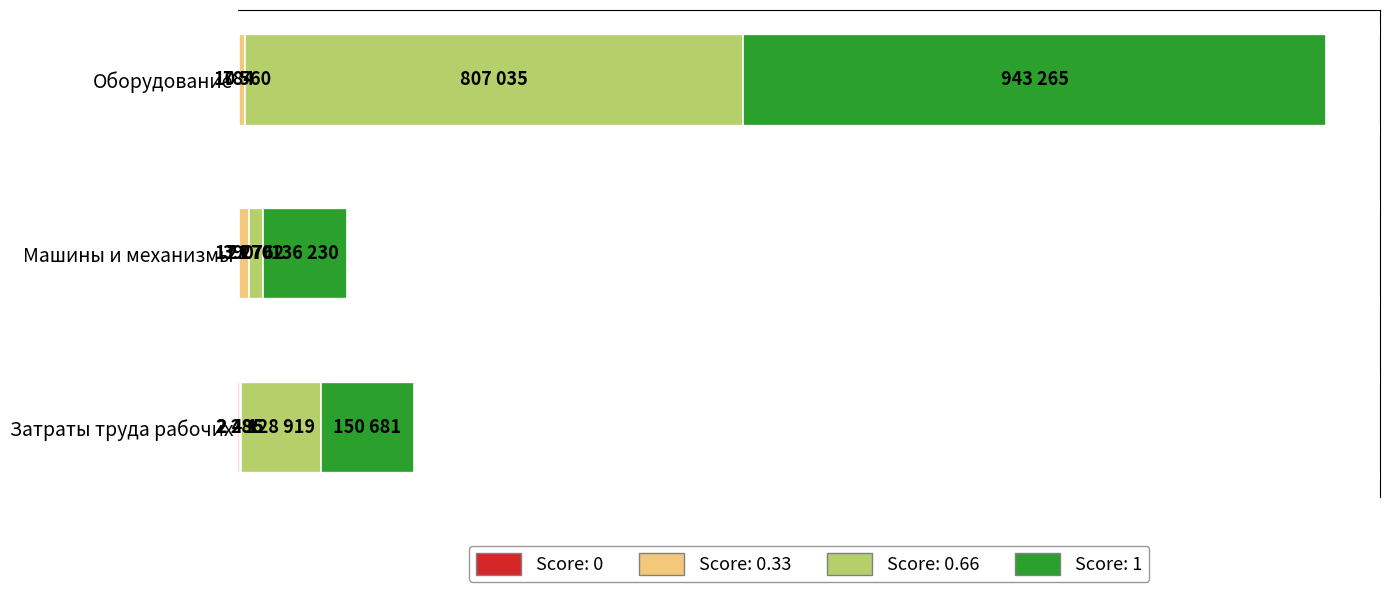

Reading left to right, list all the values displayed in this chart.

Score: 0: Затраты труда рабочих=2286.3	Машины и механизмы=389.9	Оборудование=784.0
Score: 0.33: Затраты труда рабочих=2494.7	Машины и механизмы=17270.0	Оборудование=10560.0
Score: 0.66: Затраты труда рабочих=128919.3	Машины и механизмы=21762.0	Оборудование=807034.6
Score: 1: Затраты труда рабочих=150681.2	Машины и механизмы=136230.0	Оборудование=943264.6